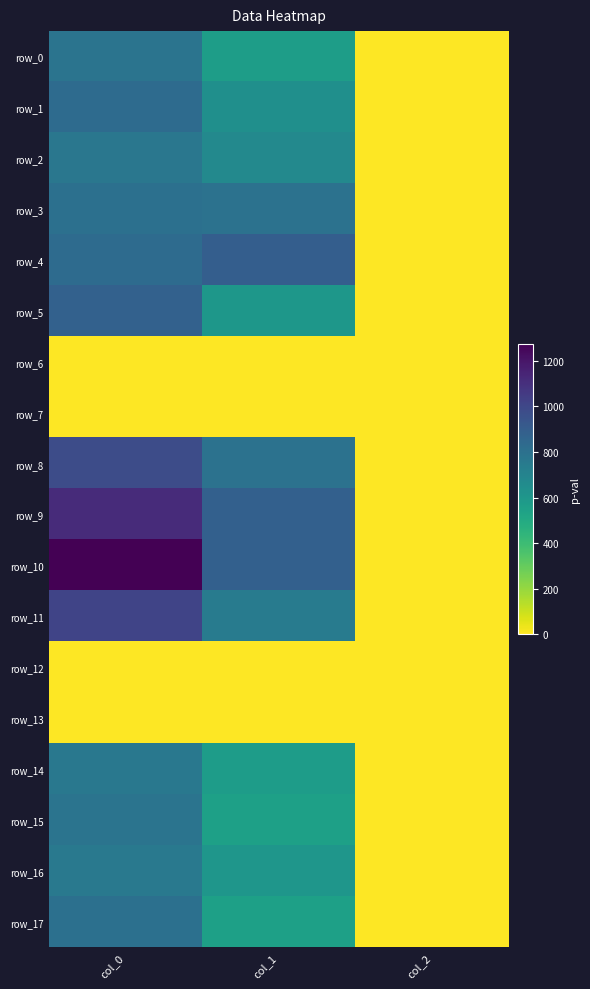

The value of row_12 at col_2 is 0.0. True or false?

True